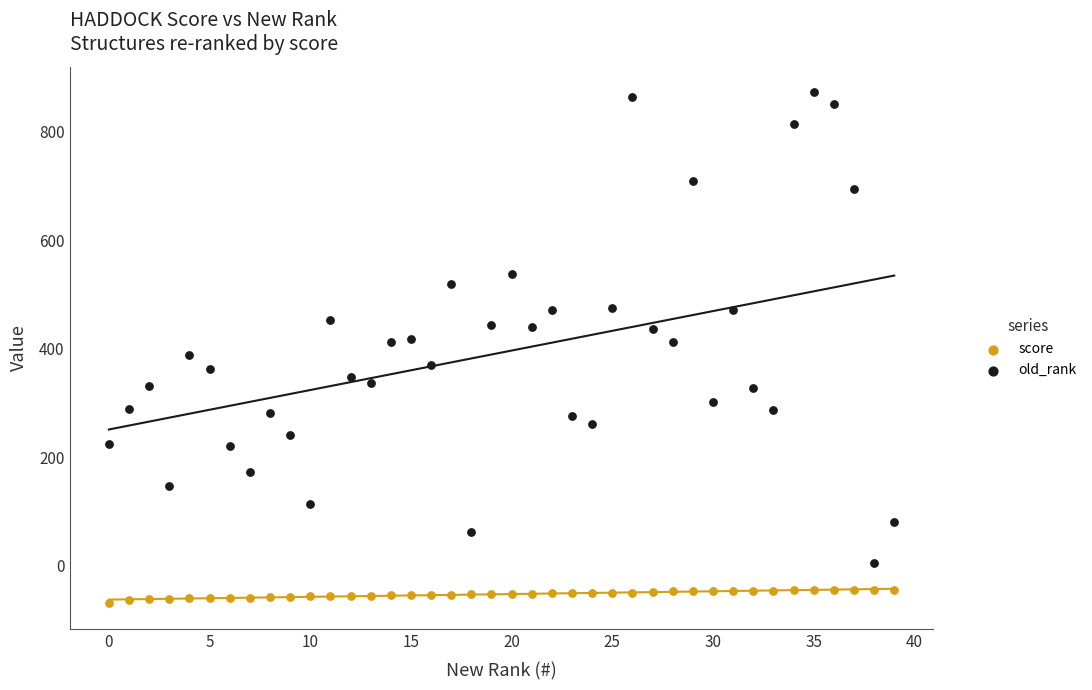

Which series contains the lowest Y value?

score